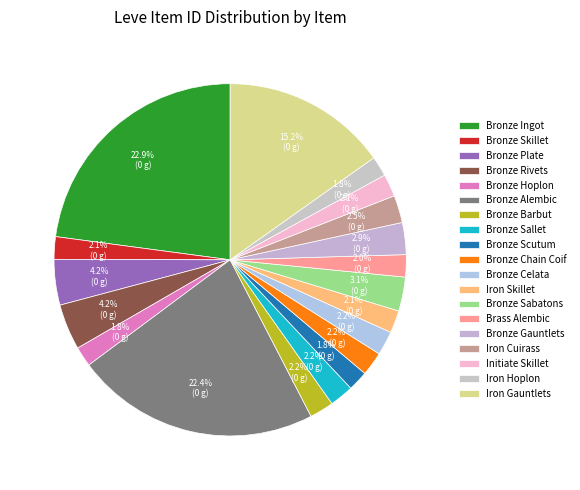

Count the number of slices in the pie.

19